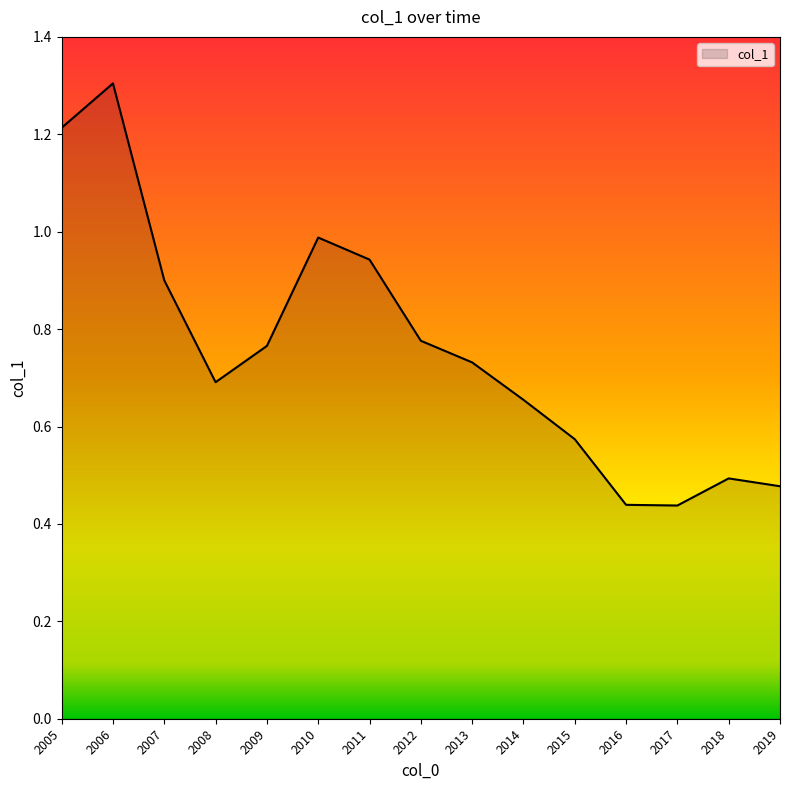

What is the sum of all values?

11.4